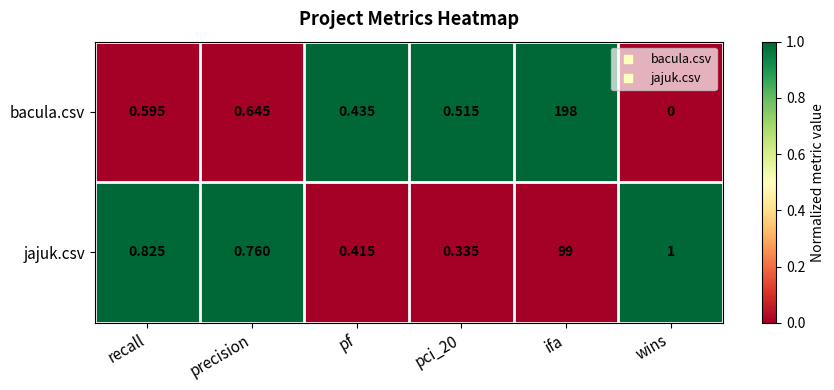

What is the difference between the highest and lowest values at wins?

1.0